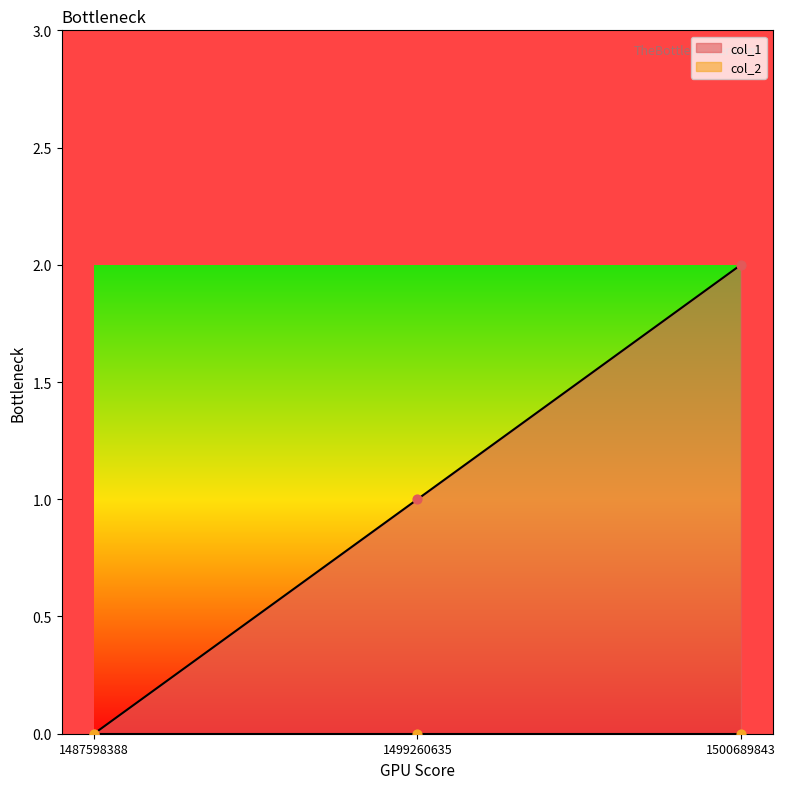

What is the ratio of the value at 1500689843 to the value at 1499260635?

2.0